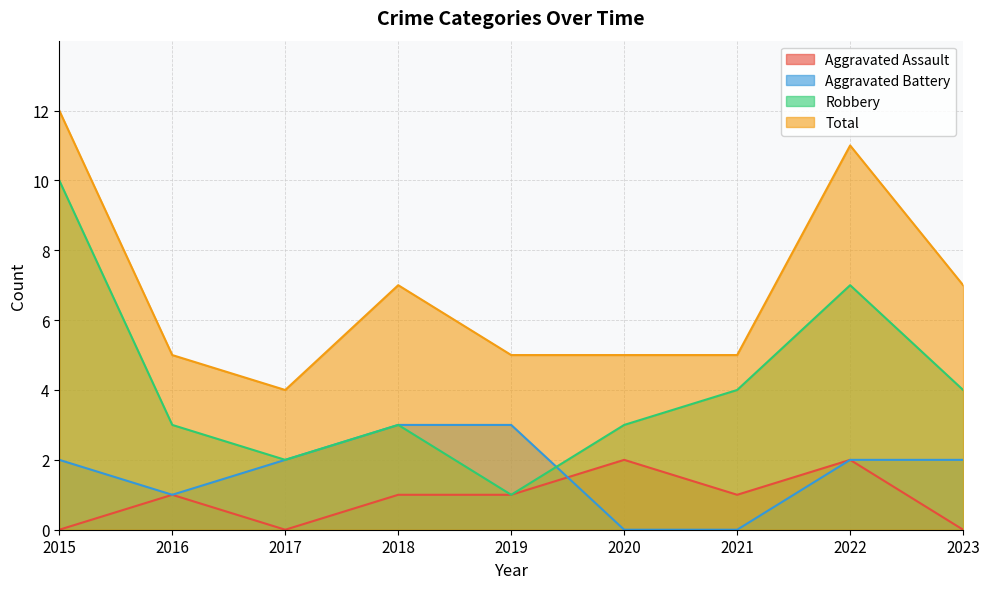

At which category does Aggravated Battery reach its first local valley?

2016